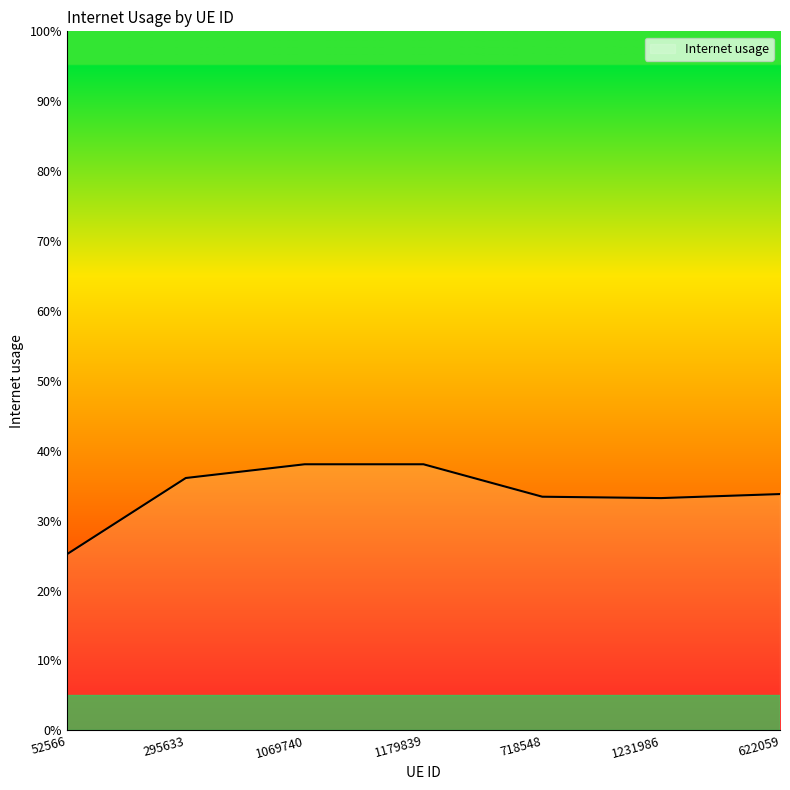

What is the label of the 5th point from the right?

1069740